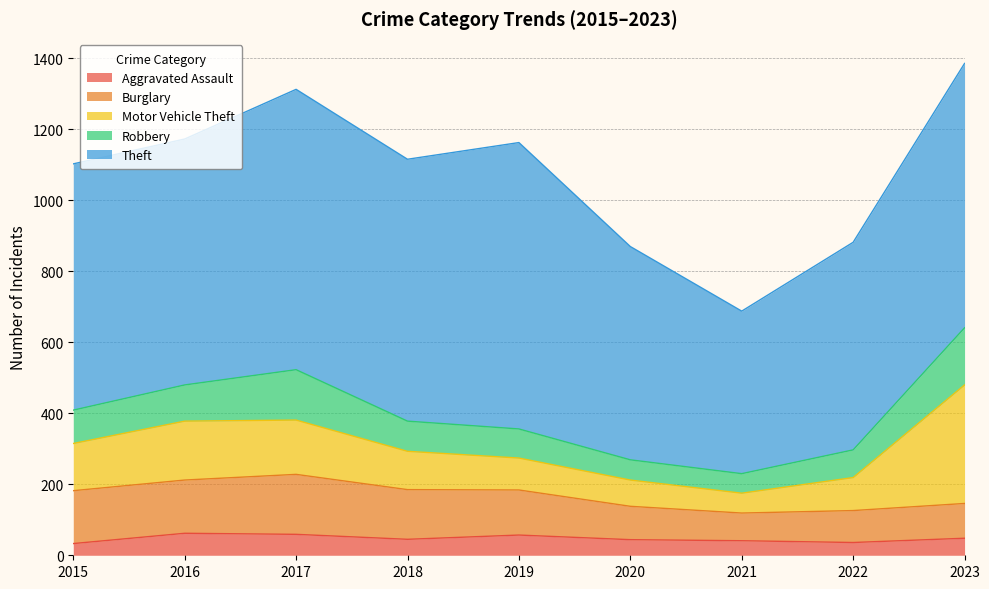

What are all the series names shown in the legend?

Aggravated Assault, Burglary, Motor Vehicle Theft, Robbery, Theft